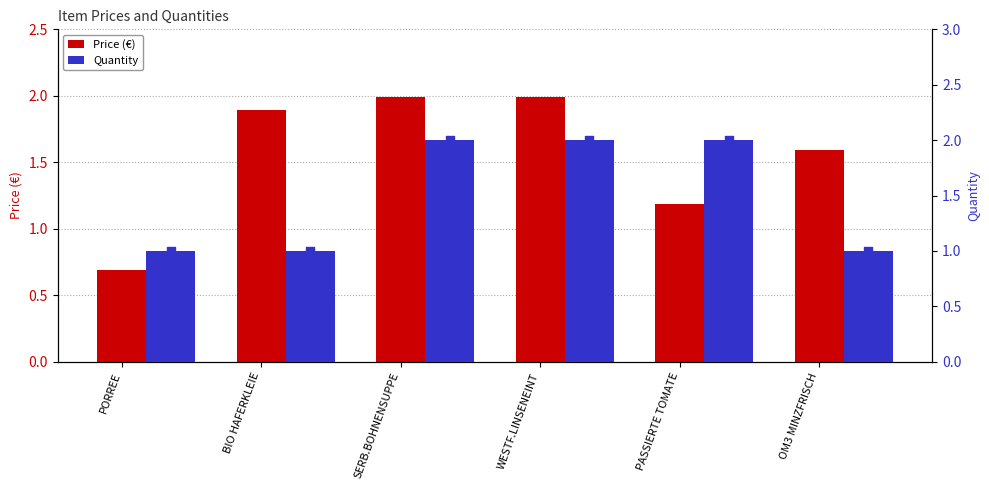

At how many categories does at least one series exceed 1?

5